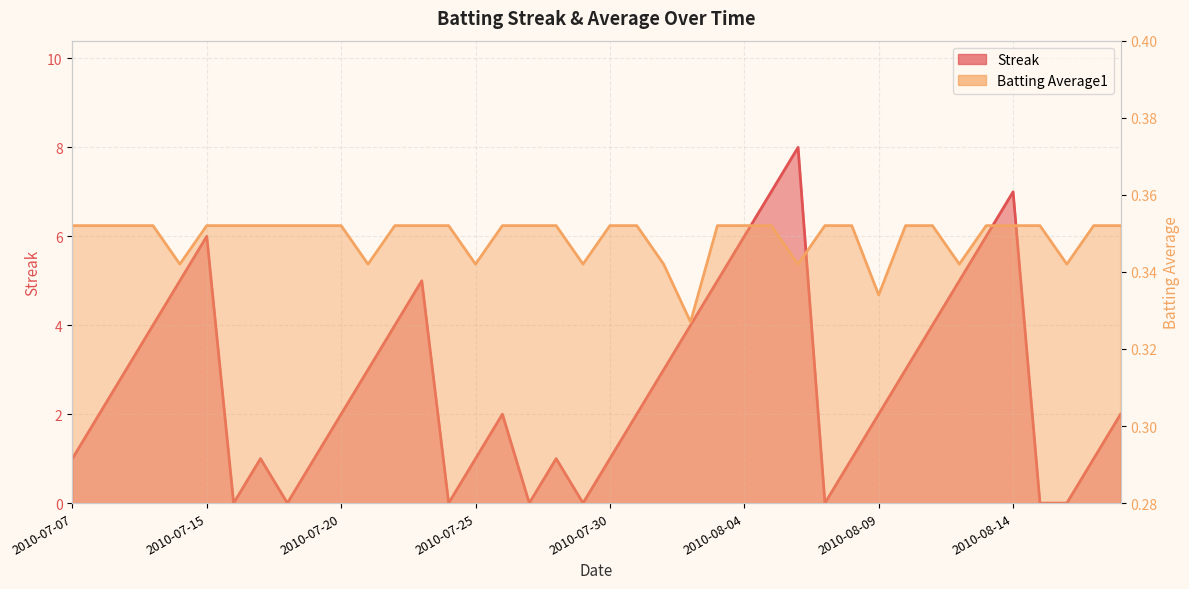

What is the highest value of the Streak series?

8.0